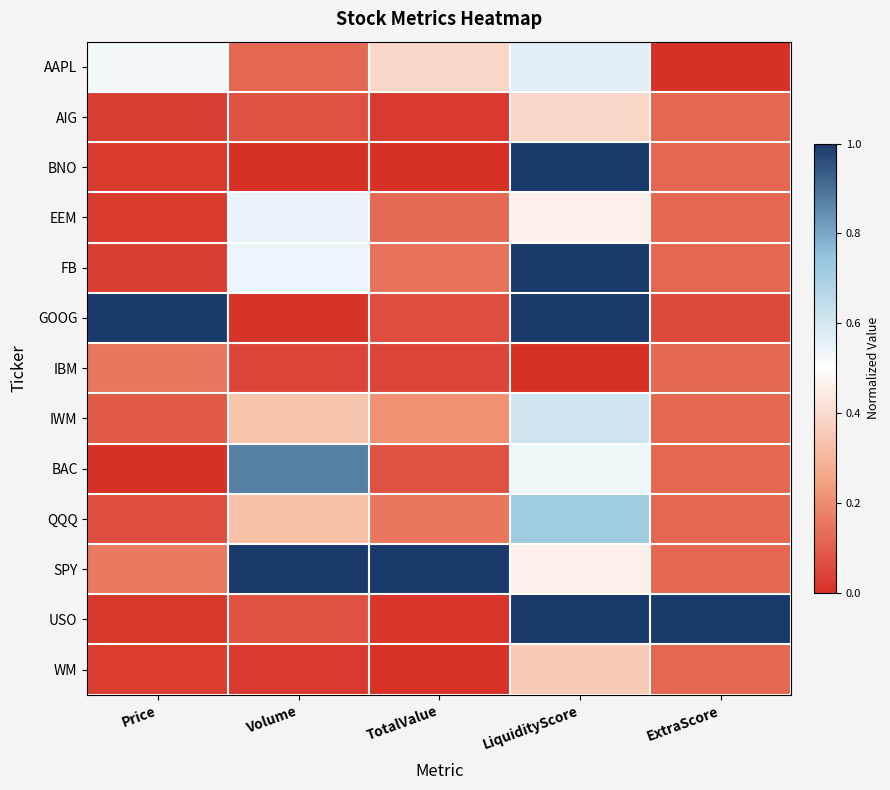

What is the maximum value shown in the chart?

1.0